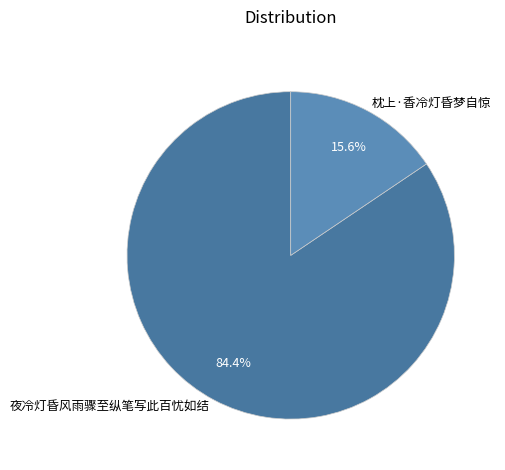

Which slice is the largest?

夜冷灯昏风雨骤至纵笔写此百忧如结